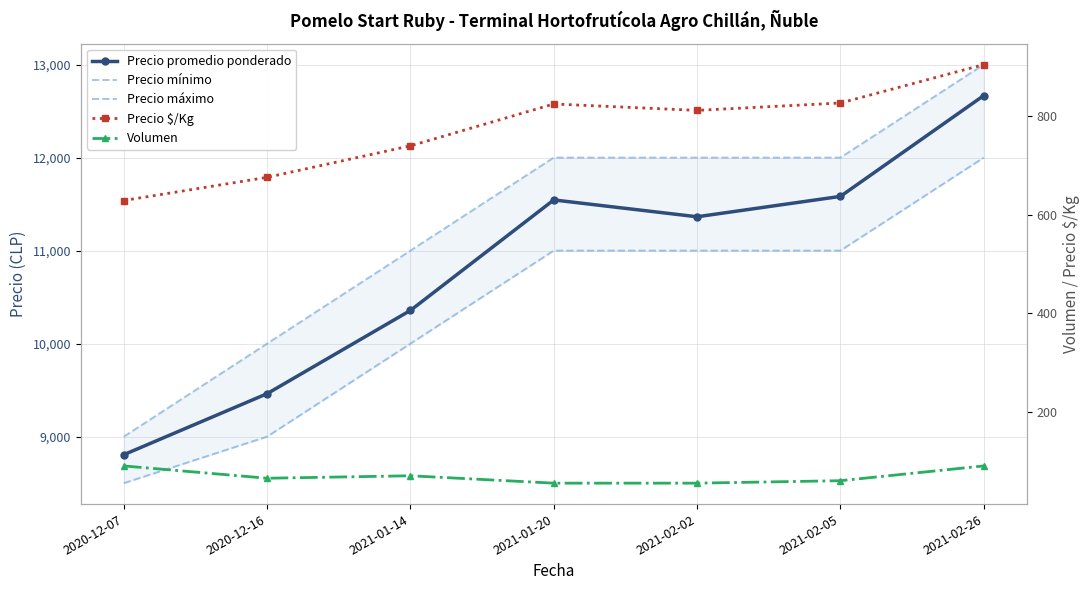

The value of Precio mínimo at 2021-01-14 is 10000. True or false?

True